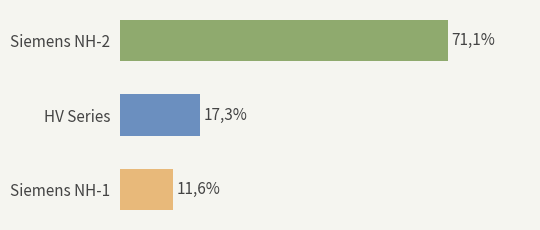

Where is the data nearest to the value 41?

HV Series